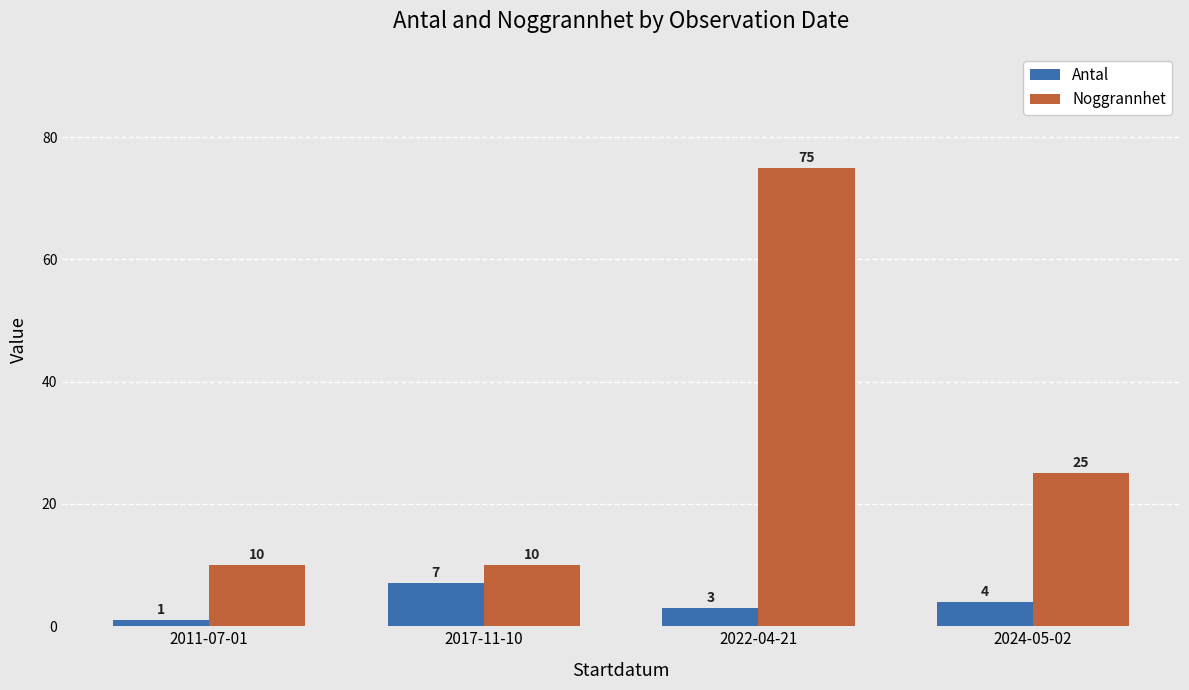

List the labels in order of Antal value, smallest first.

2011-07-01, 2022-04-21, 2024-05-02, 2017-11-10